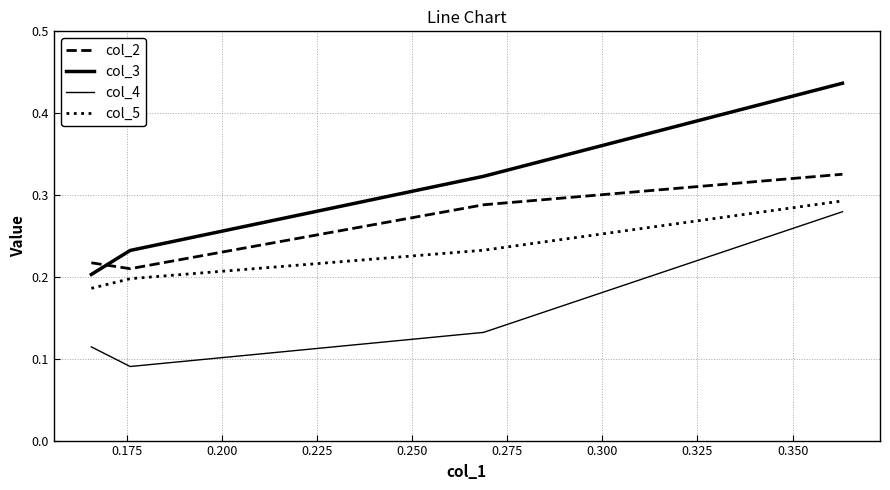

How many lines are shown in the chart?

4